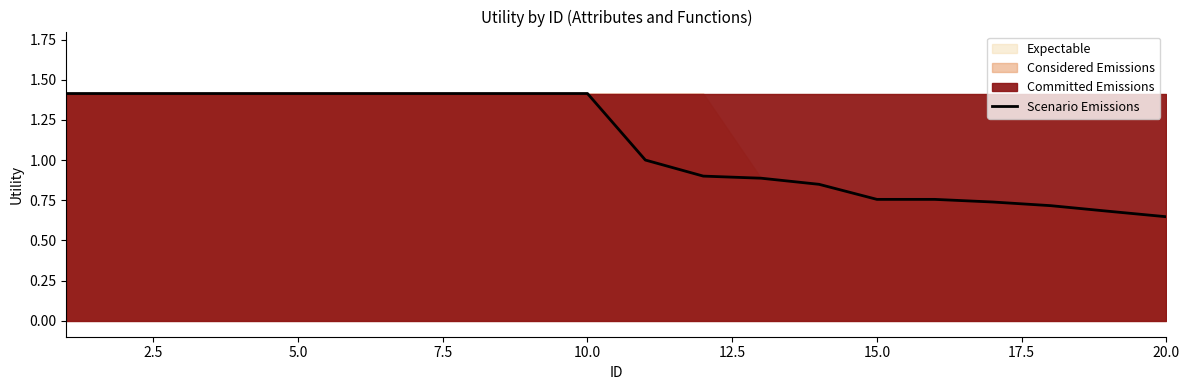

Is it true that Scenario Emissions equals 0.6 at 10.0?

False